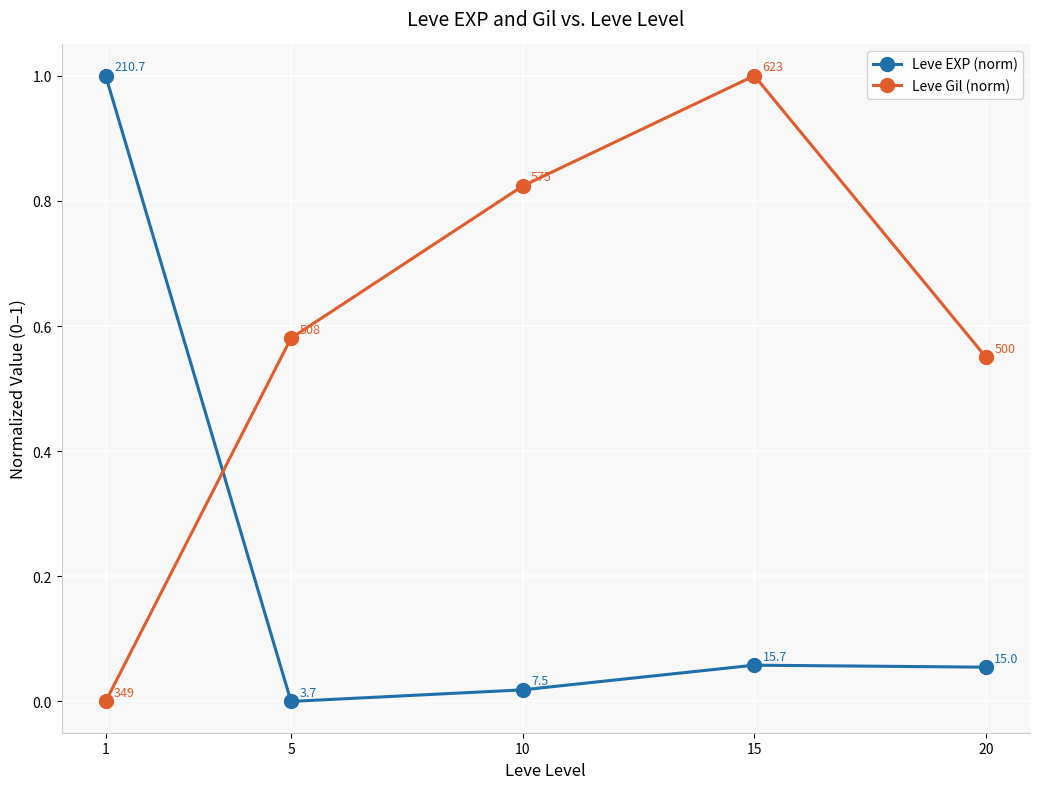

What is the difference between the maximum and minimum values in the Leve Gil (norm) series?

1.0